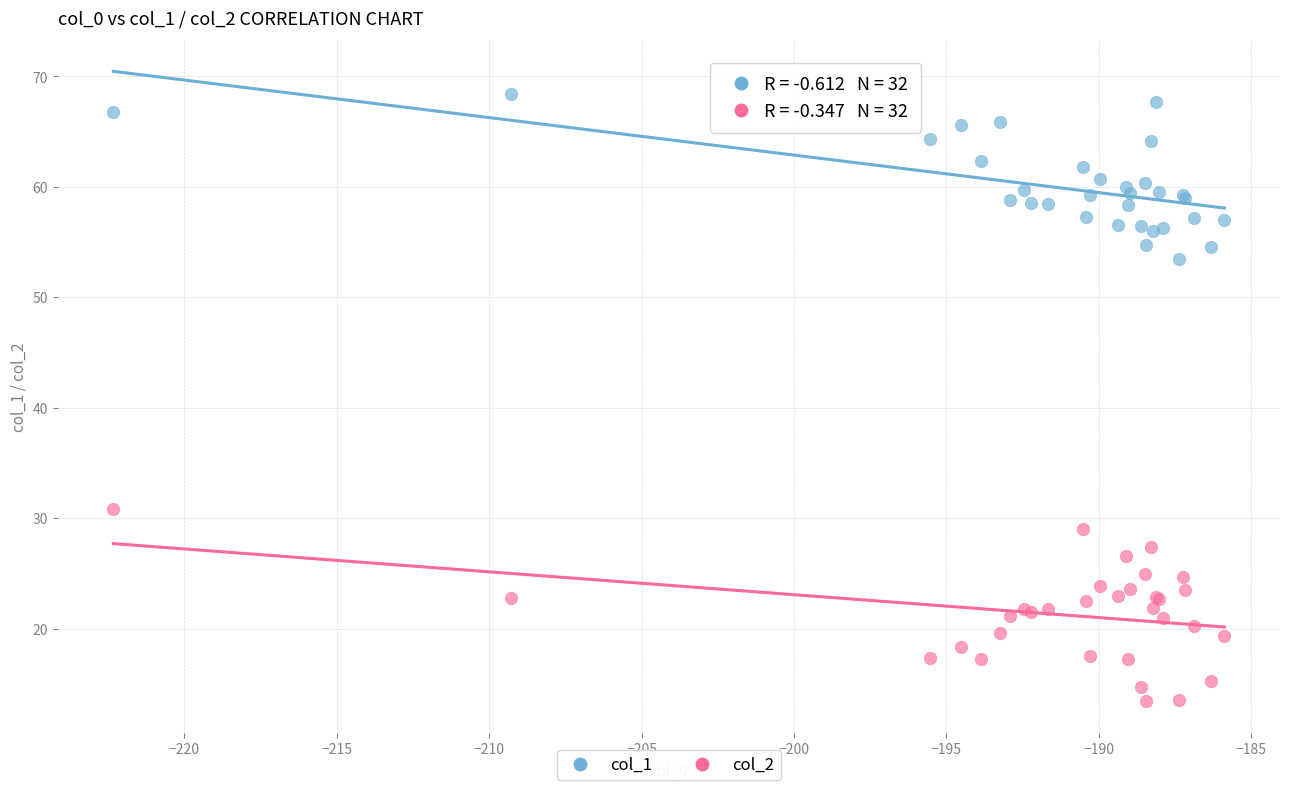

Across all series, what Y value is closest to 40?

30.8